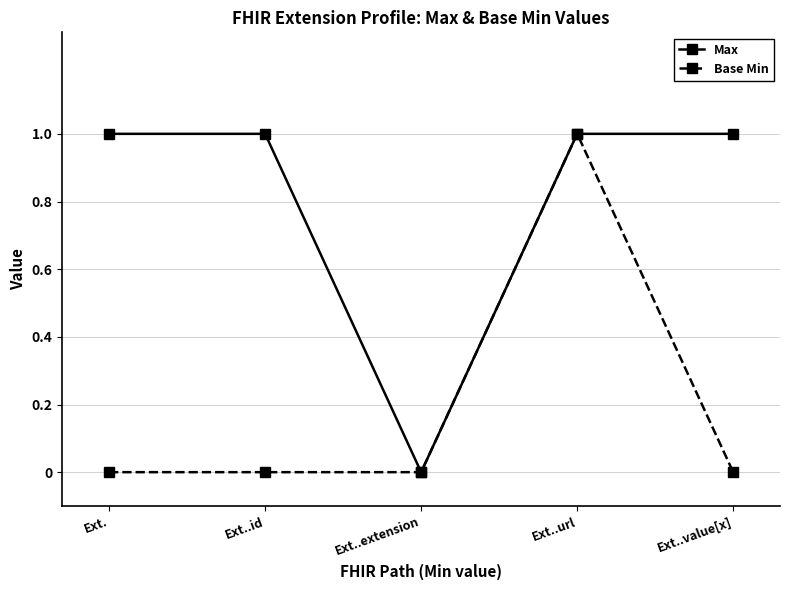

How many lines are shown in the chart?

2